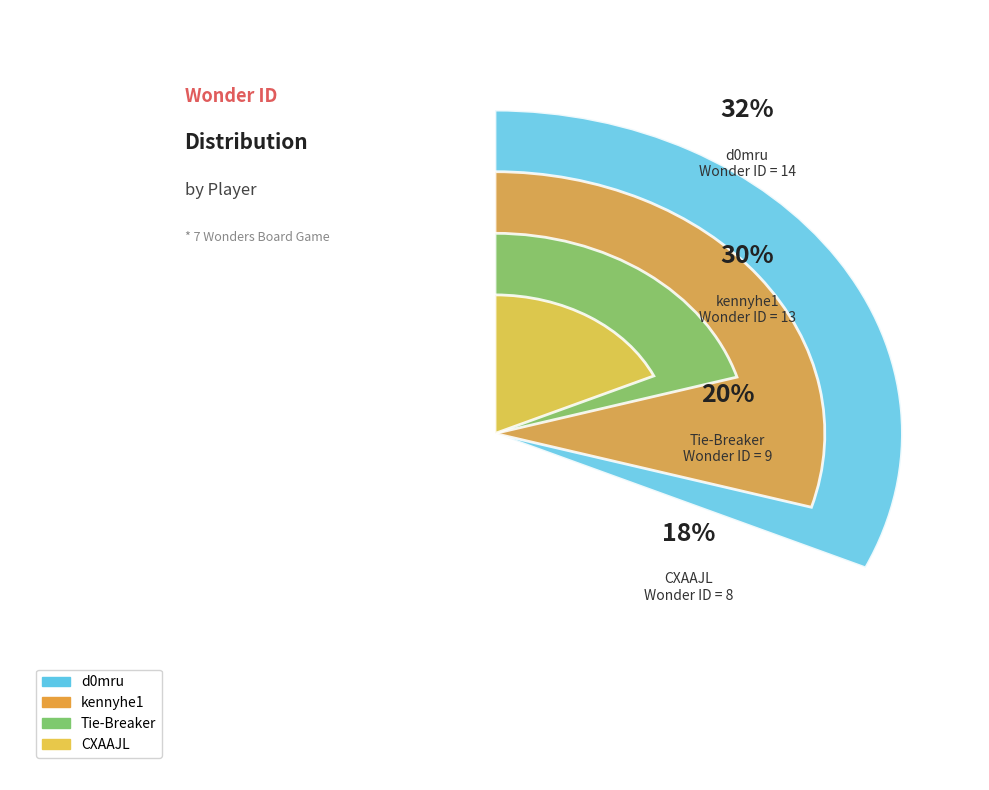

Is the sum of kennyhe1 and CXAAJL greater than half?

No